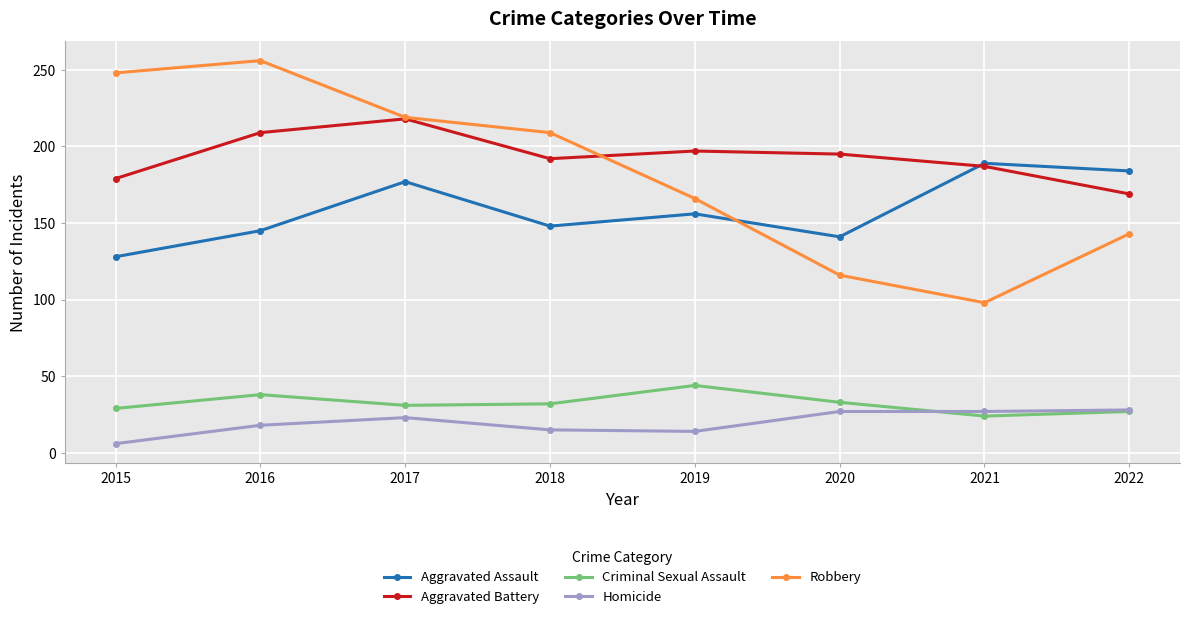

What are all the series names shown in the legend?

Aggravated Assault, Aggravated Battery, Criminal Sexual Assault, Homicide, Robbery